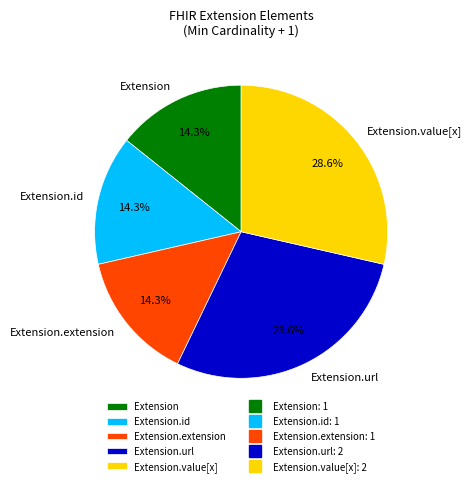

To the nearest percent, what is the average slice percentage?

20%